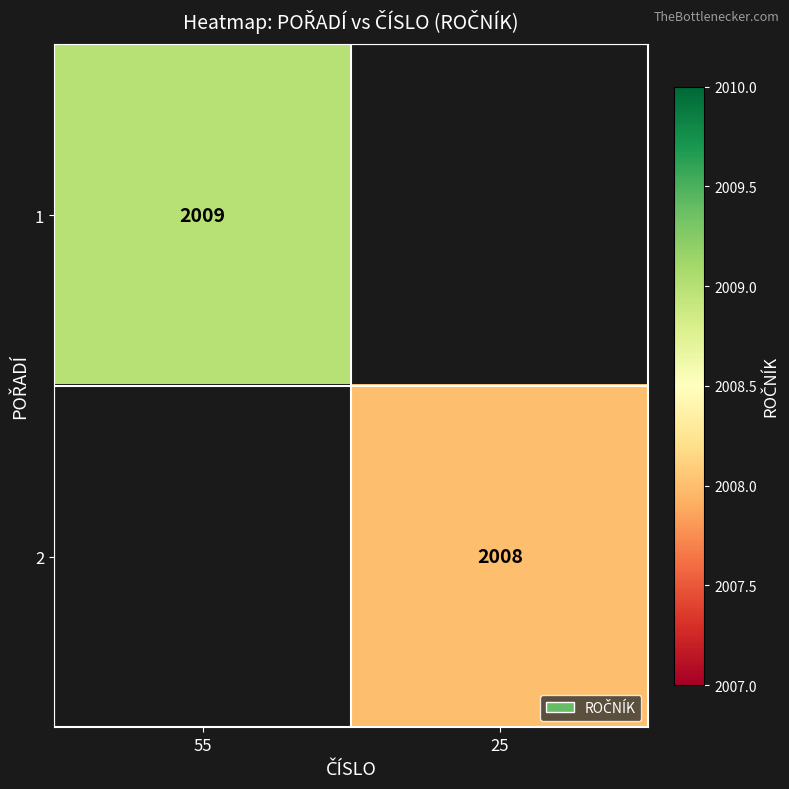

The 2 series shows 847.7 at 25. True or false?

False